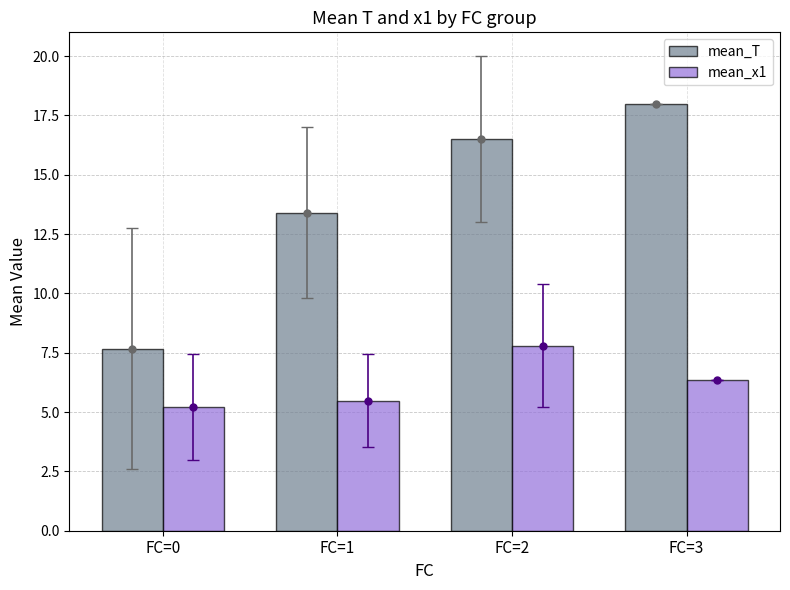

Is the value of mean_x1 at FC=3 greater than the value of mean_T at FC=2?

No